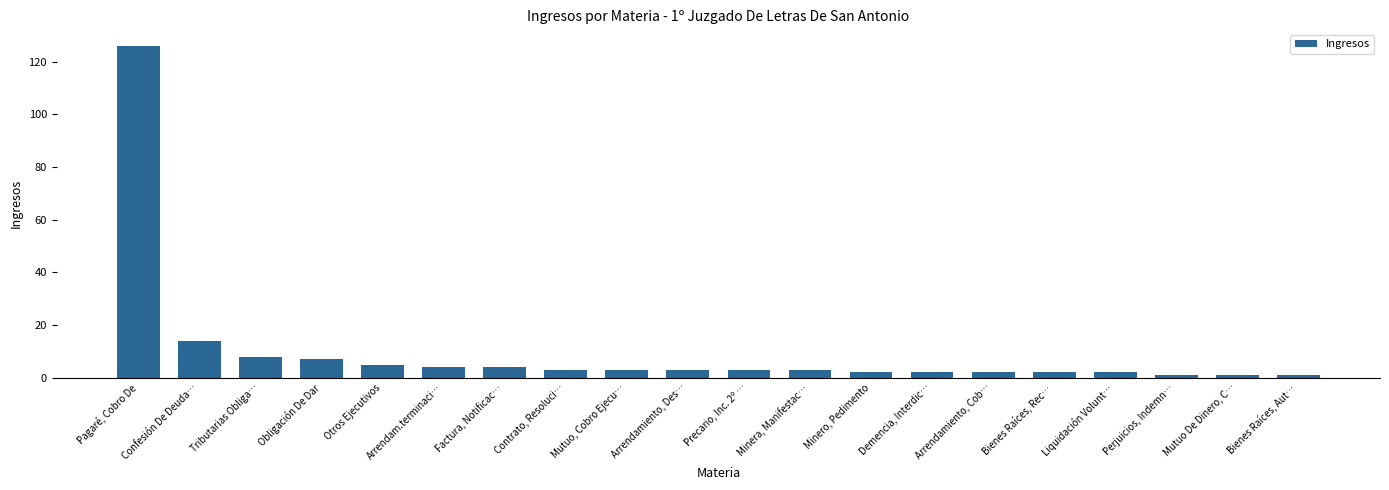

What is the value of the 17th bar from the left?

2